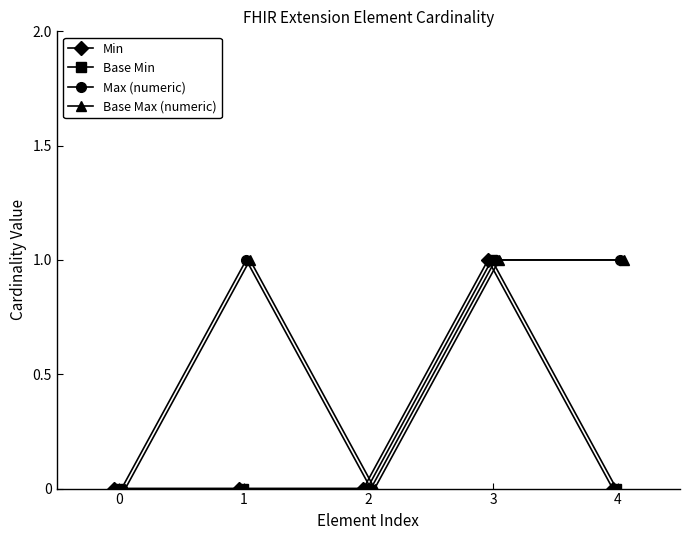

What is the difference between the maximum and second lowest values in the Base Min series?

1